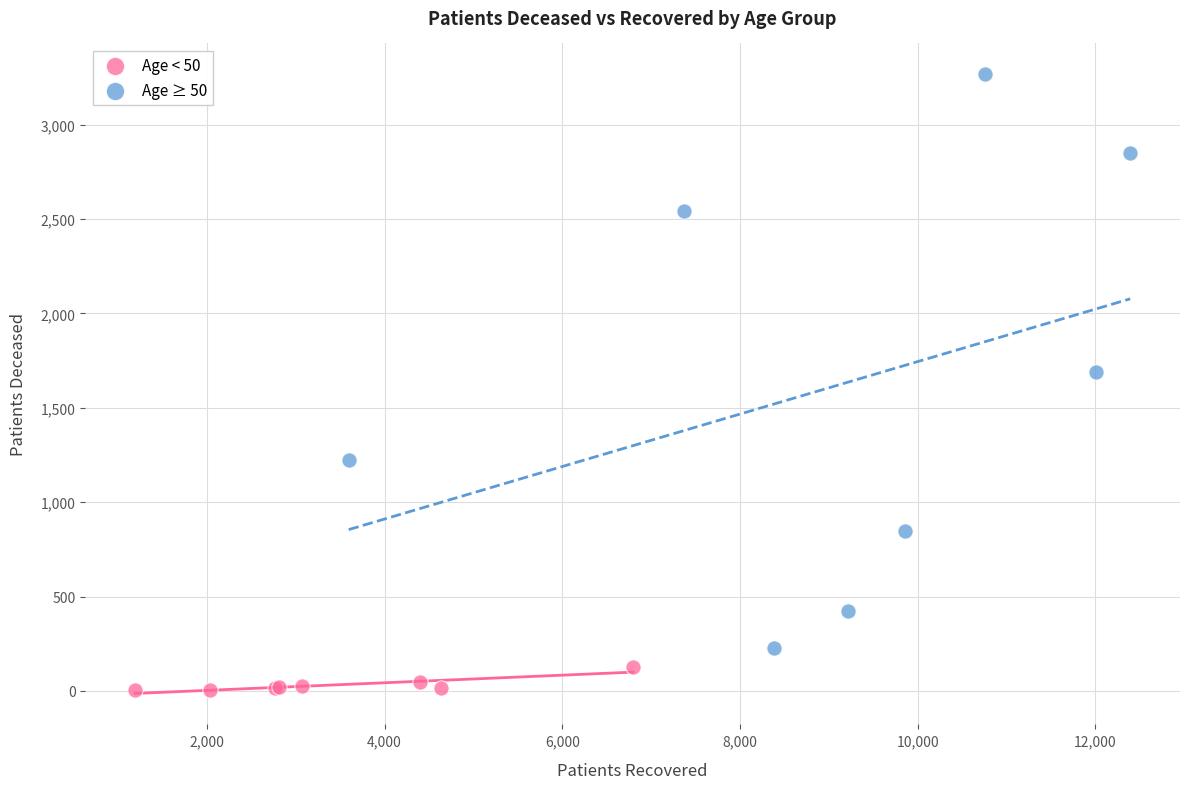

Which series contains the lowest Y value?

Age < 50